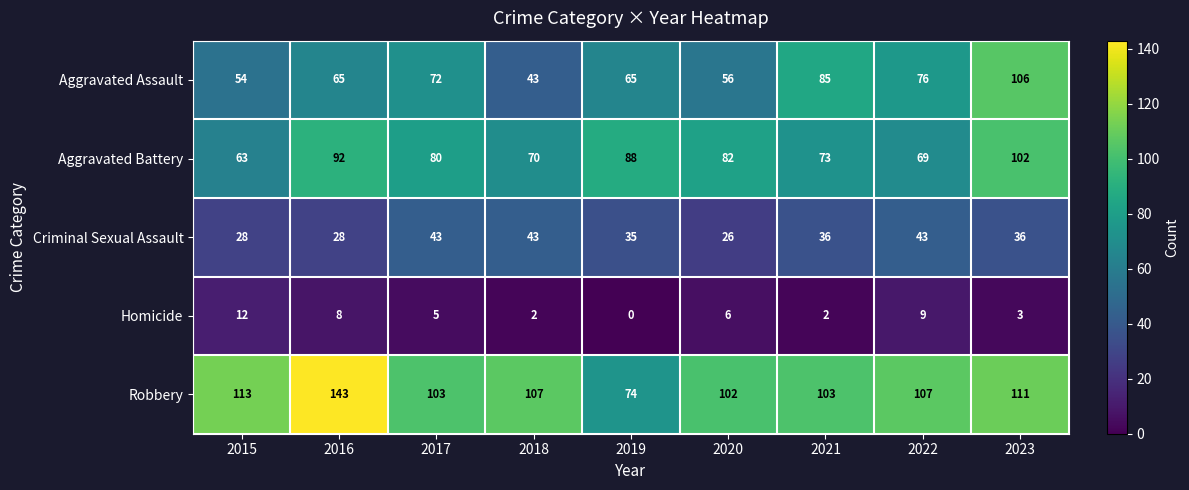

Which series changed the most between 2017 and 2021?

Aggravated Assault